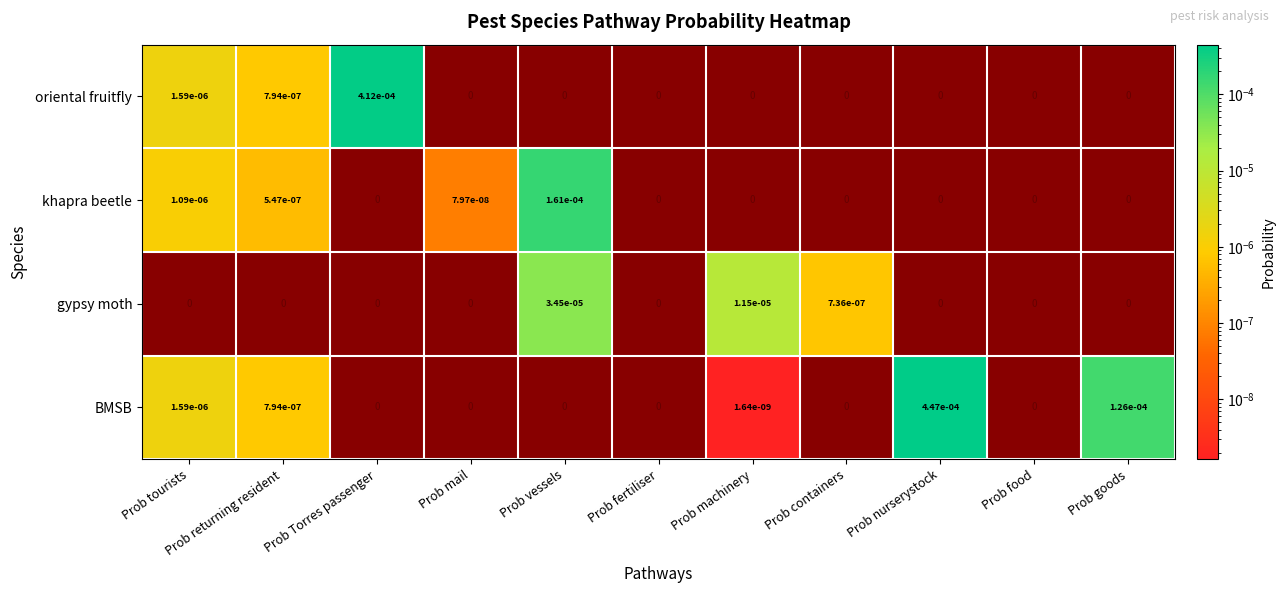

Which category has the highest value in the BMSB series?

Prob nurserystock